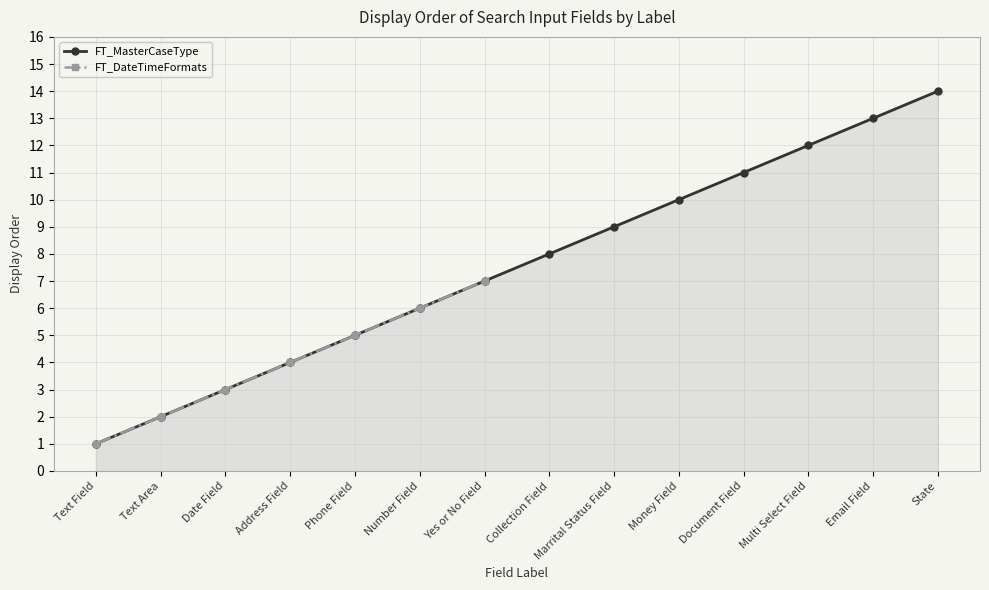

True or false: FT_DateTimeFormats and FT_MasterCaseType cross at least once.

False